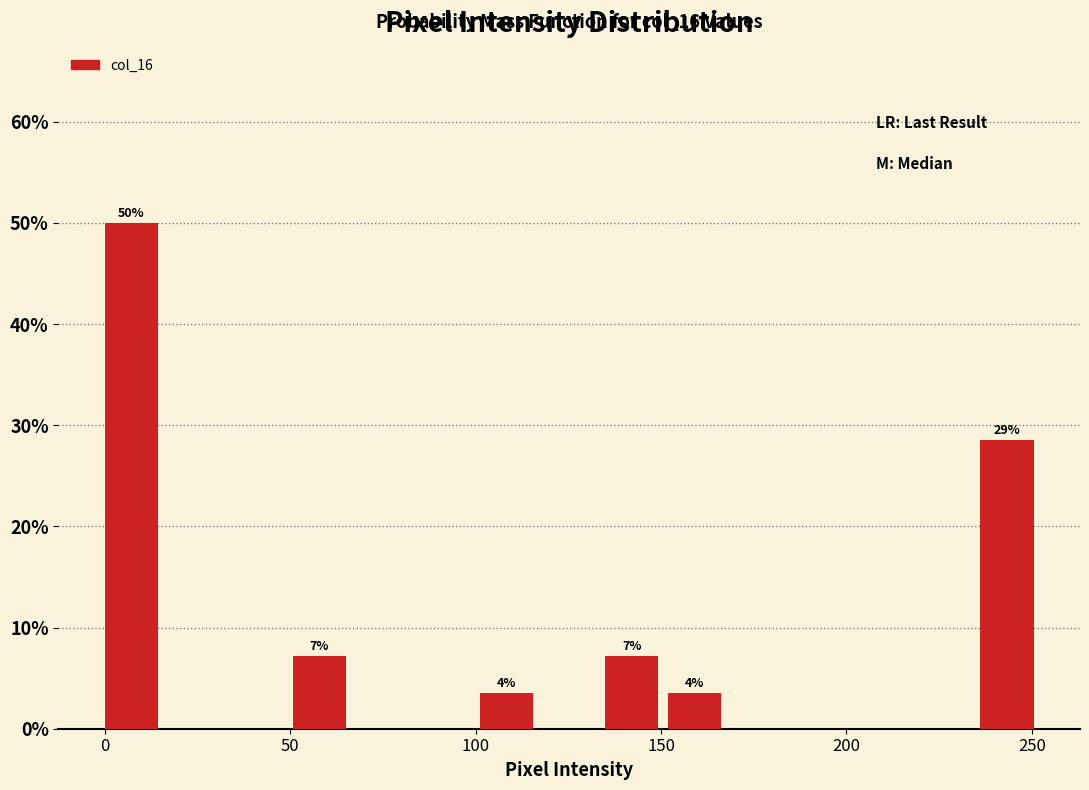

Around what value on the x-axis is the tallest bar? Give the approximate position of its centre, as read against the axis.

5